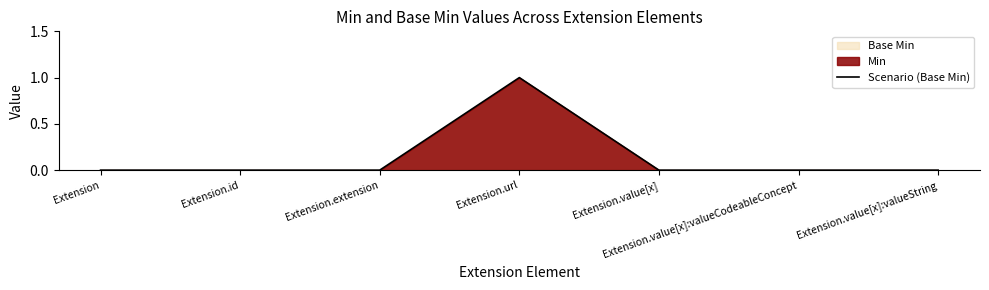

Count the values in the range 0 to 1.

7